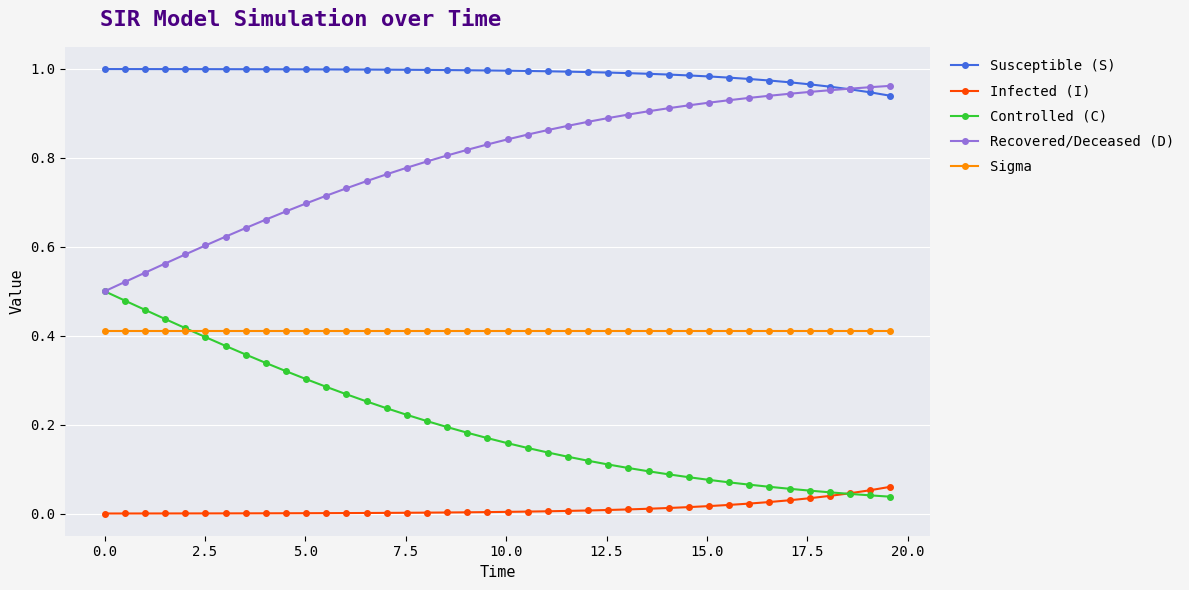

How many lines are shown in the chart?

5